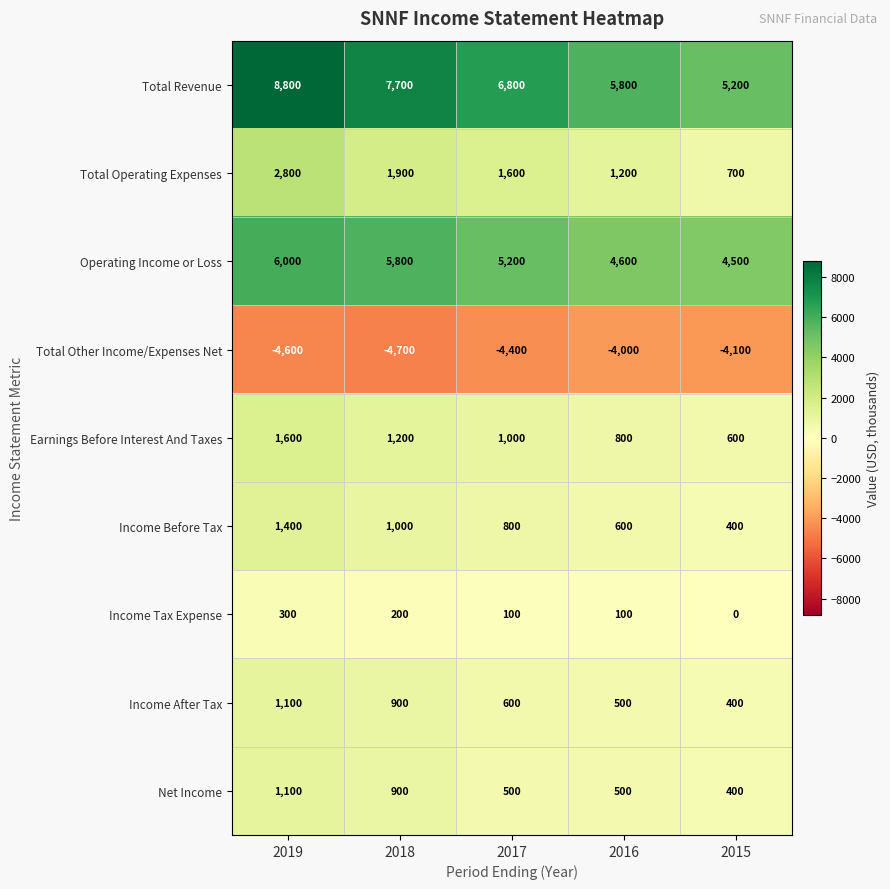

Where does the Total Revenue series first go above 6800?

2019